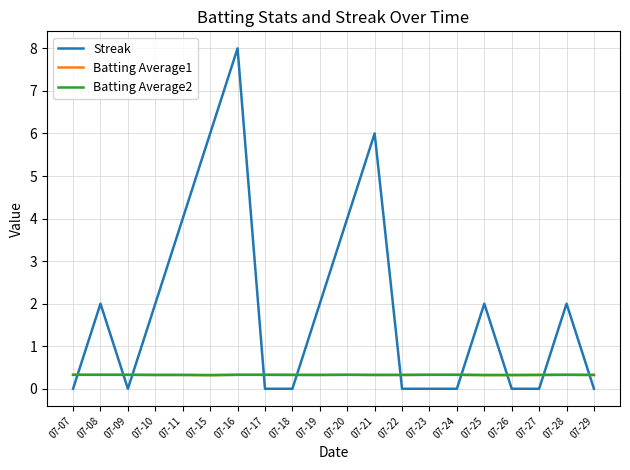

How many Streak values are between 0 and 4?

17